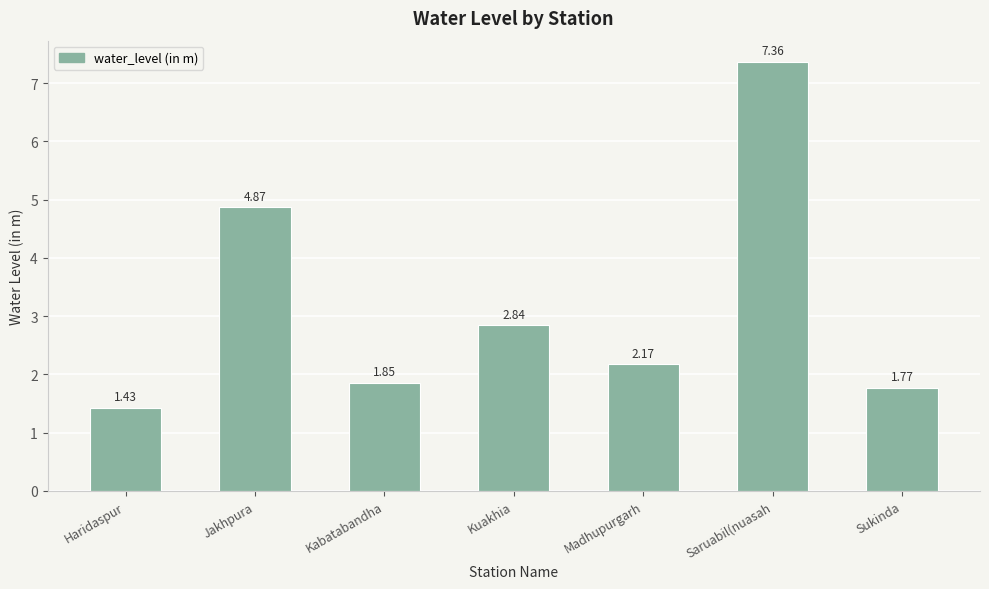

Rank the categories by value from lowest to highest.

Haridaspur, Sukinda, Kabatabandha, Madhupurgarh, Kuakhia, Jakhpura, Saruabil(nuasah